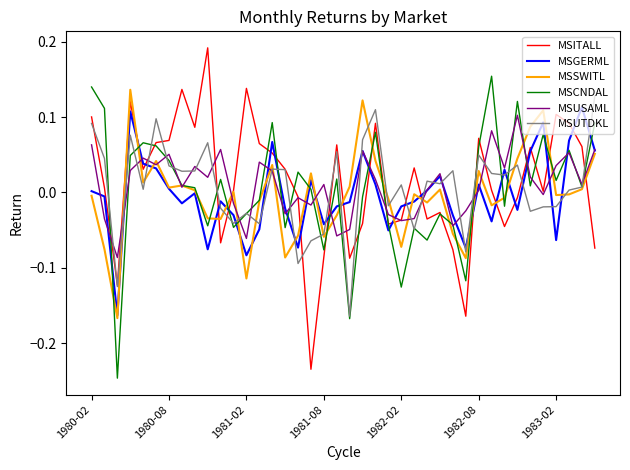

True or false: MSCNDAL and MSITALL intersect in this chart.

True